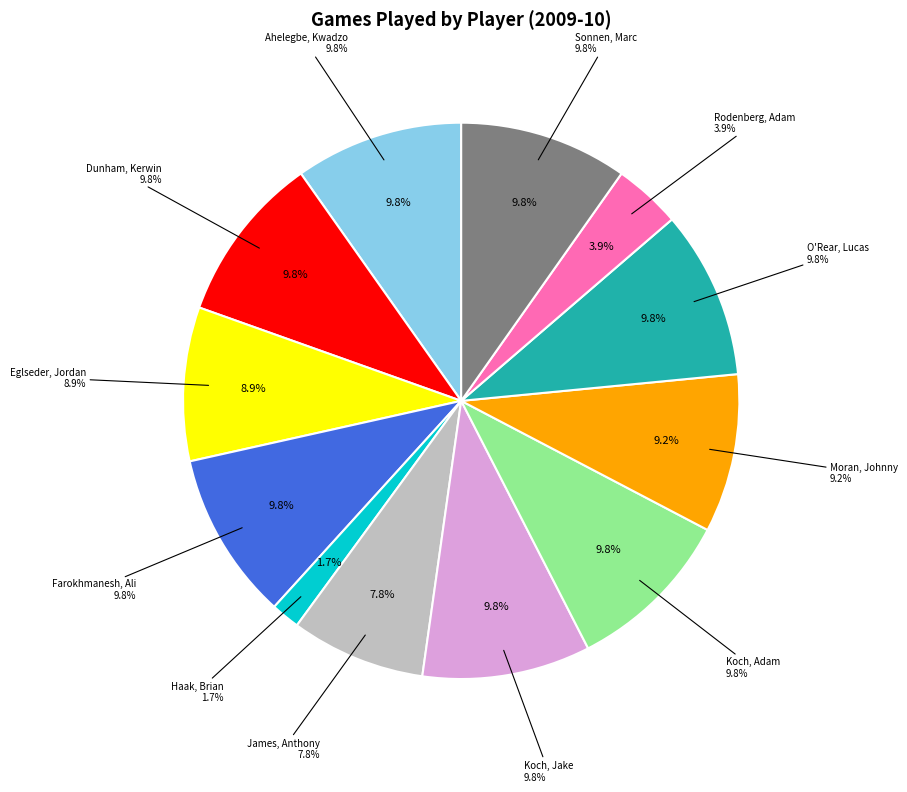

To the nearest percent, what portion does Koch, Jake represent?

10%